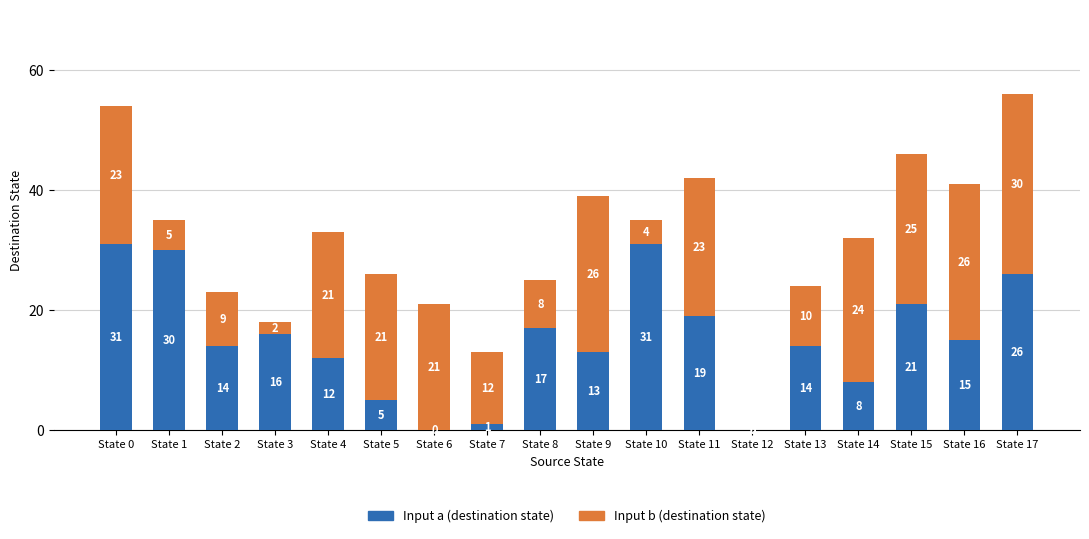

What is the total value across all series at State 10?

35